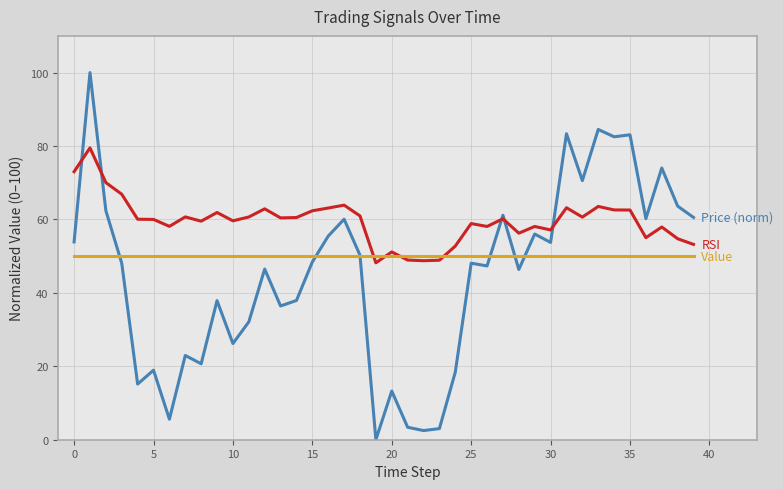

What is the greatest value displayed?

100.0